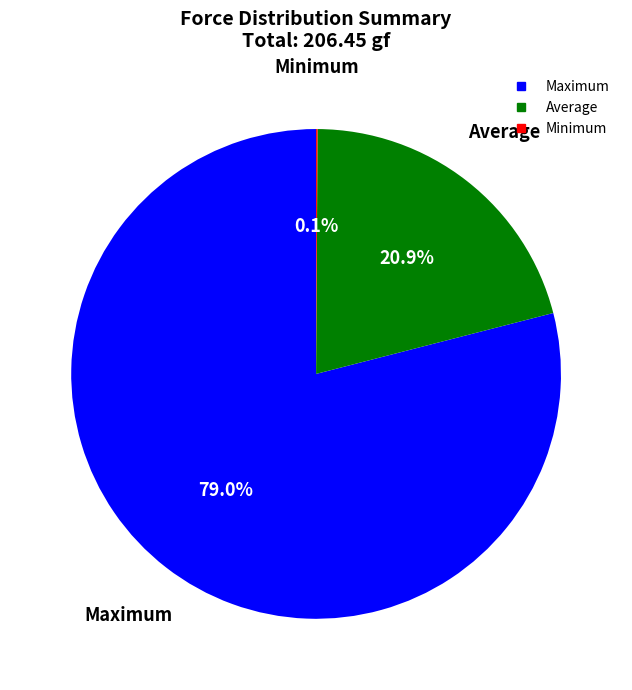

What is the total percentage of Maximum and Average?

99.9%